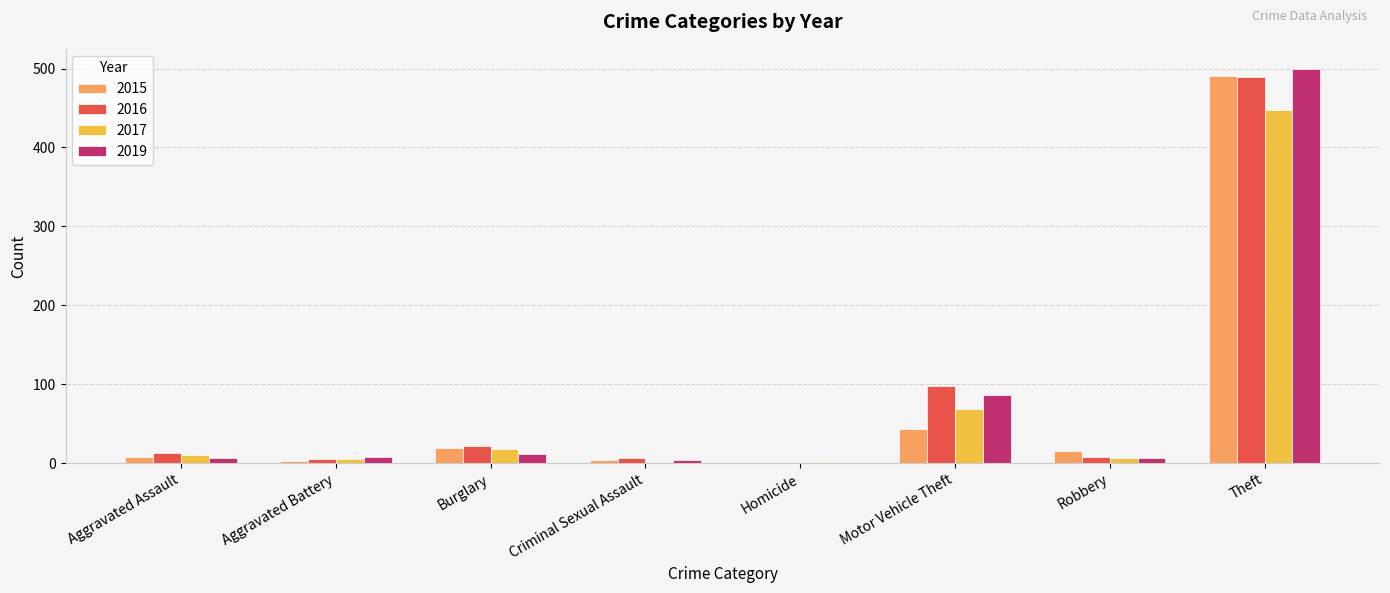

What are all the series names shown in the legend?

2015, 2016, 2017, 2019